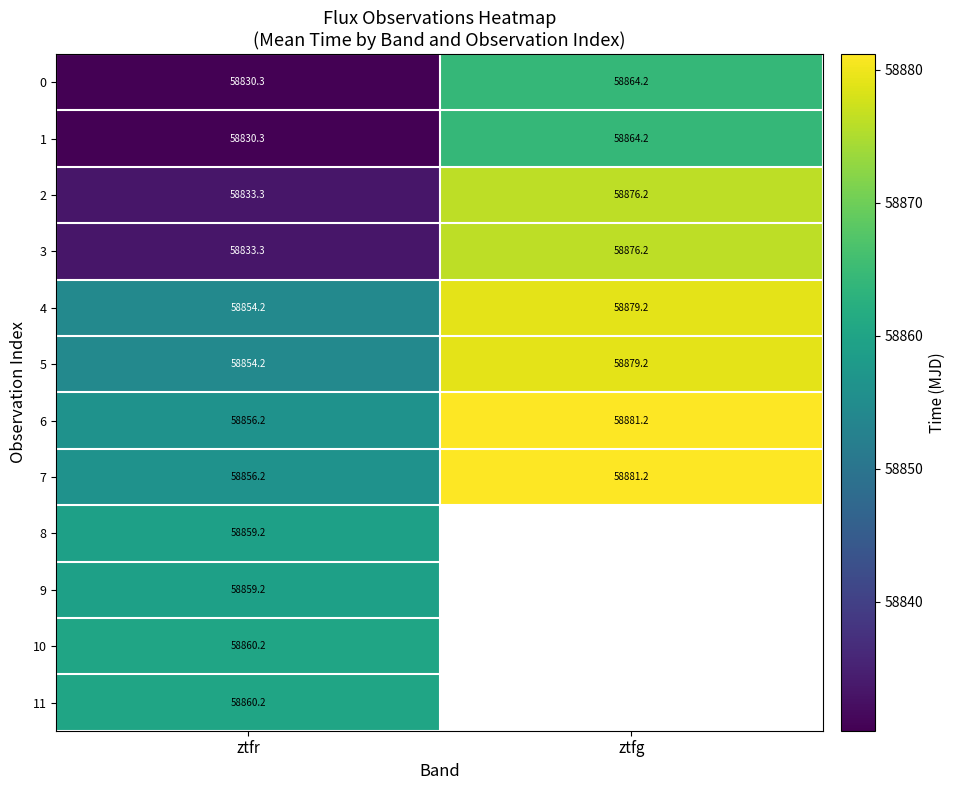

What is the sum of all 3 values?

117709.5